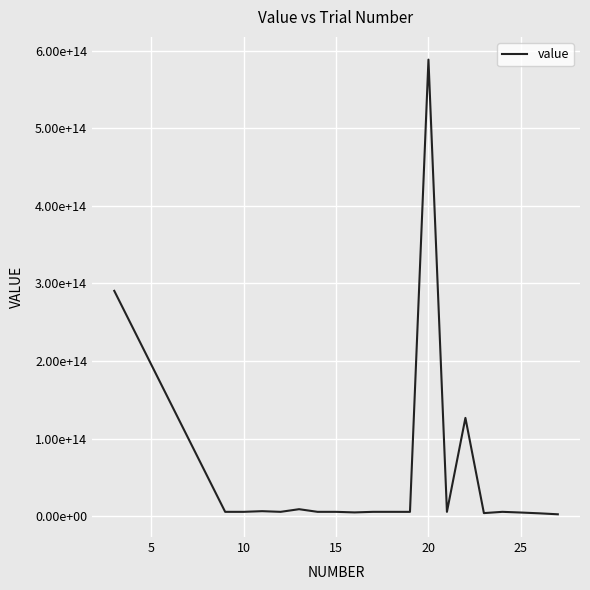

What is the greatest value displayed?

588586123863688.4